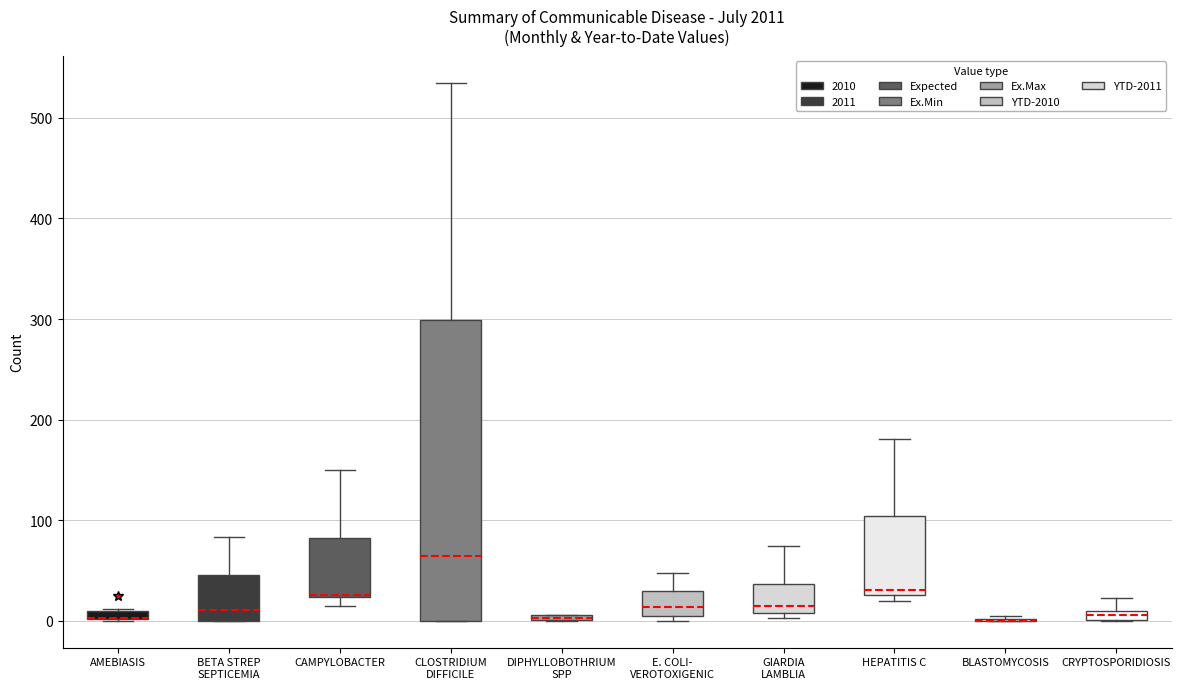

Comparing the boxes themselves (not the whiskers), which one is the tallest?

CLOSTRIDIUM DIFFICILE